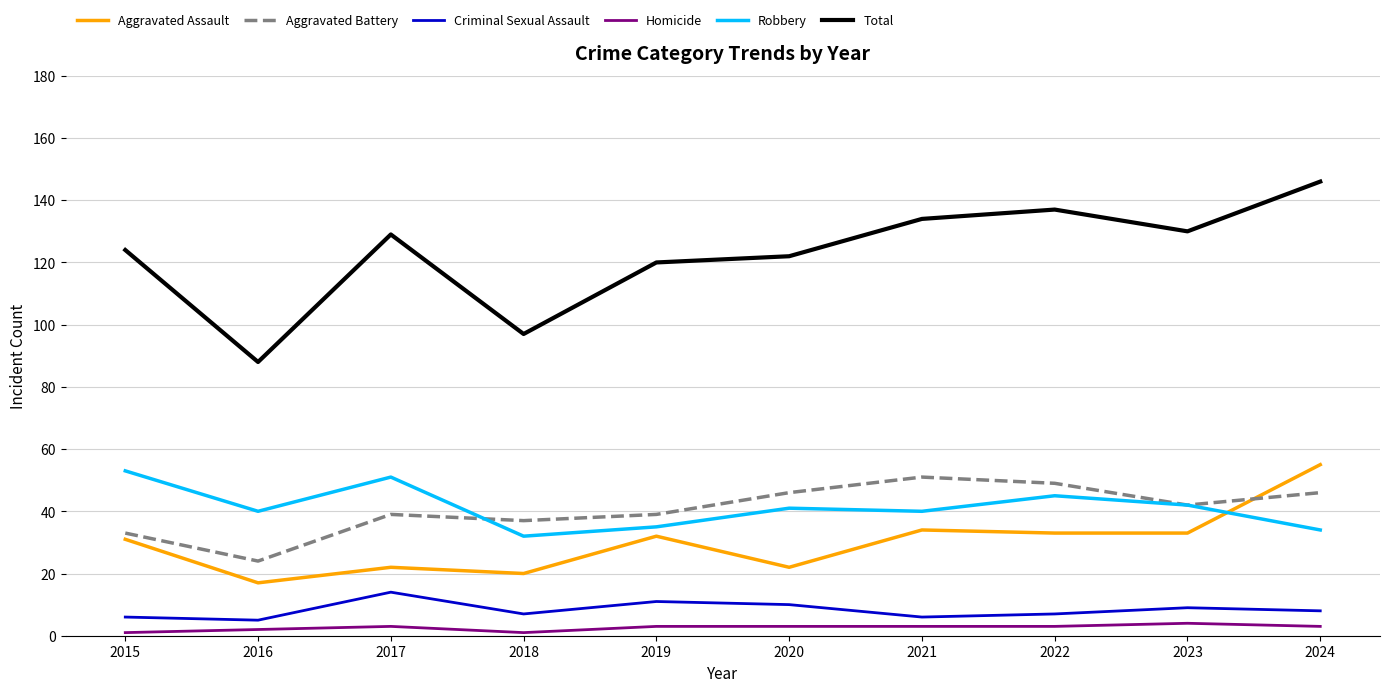

Which series changed the most between 2018 and 2021?

Total